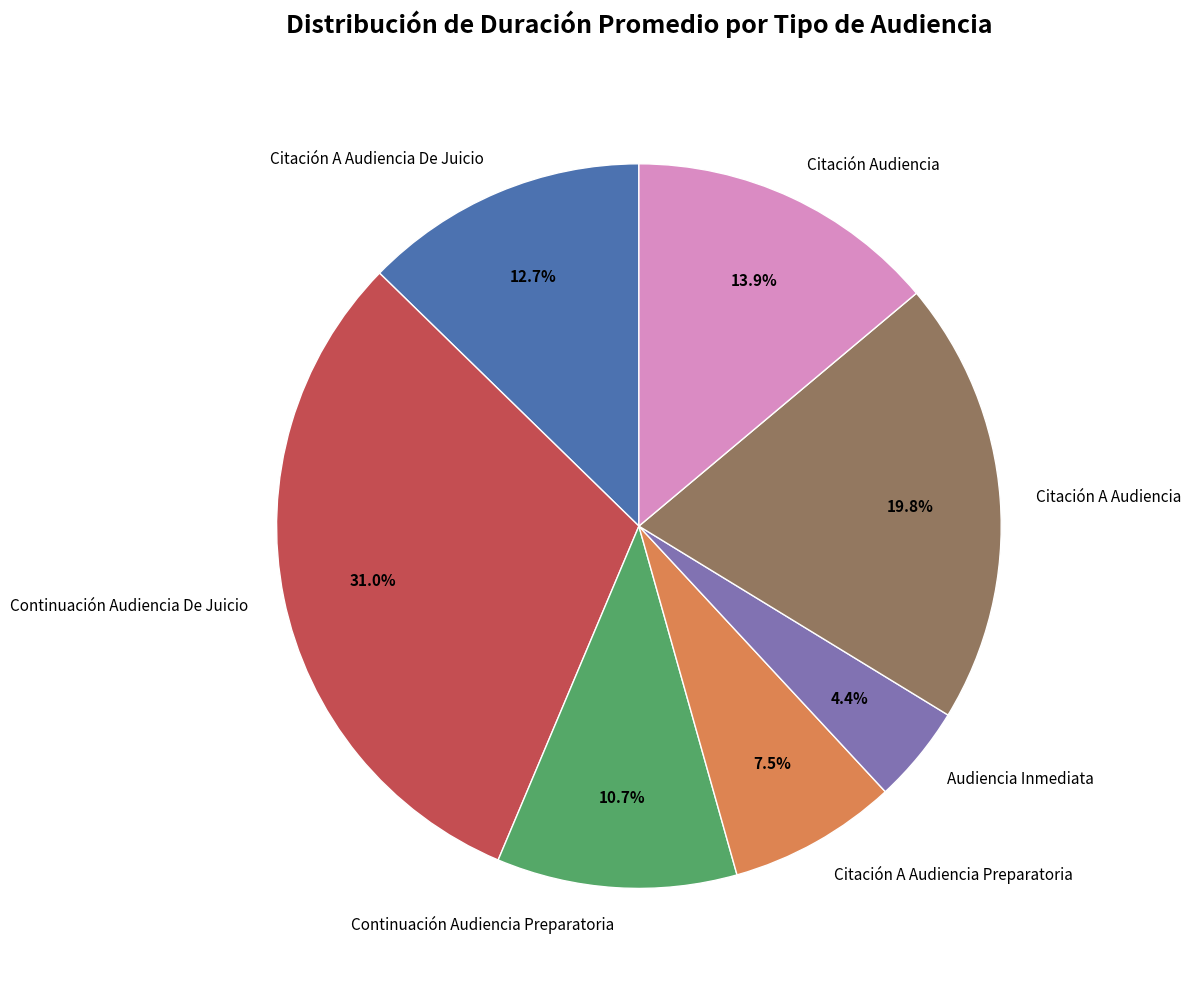

To the nearest percent, what is the average slice percentage?

14%